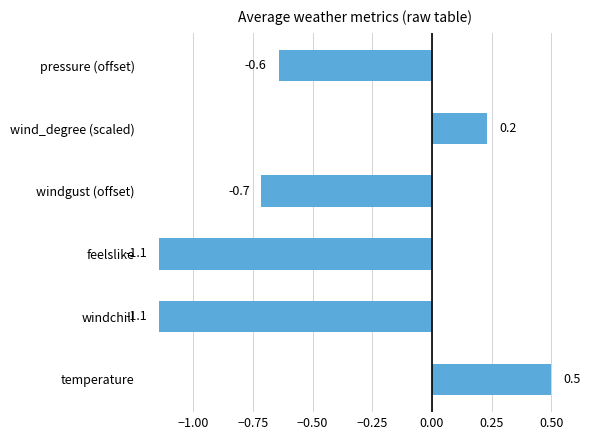

Reading bottom to top, extract all data points from this chart.

temperature=0.5	windchill=-1.1	feelslike=-1.1	windgust (offset)=-0.7	wind_degree (scaled)=0.2	pressure (offset)=-0.6